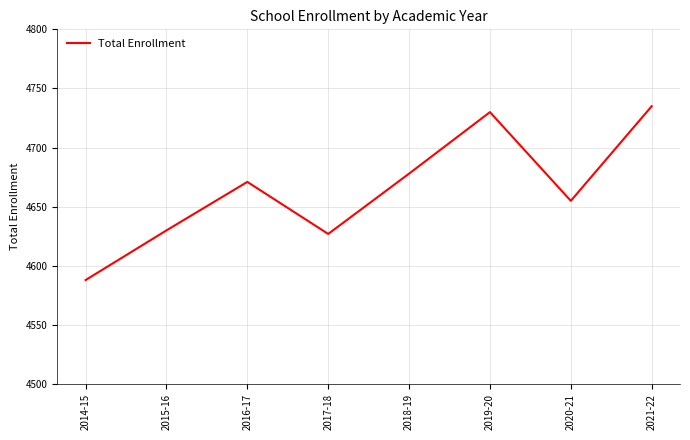

Reading left to right, what are all the values shown in this chart?

2014-15=4588	2015-16=4630	2016-17=4671	2017-18=4627	2018-19=4678	2019-20=4730	2020-21=4655	2021-22=4735